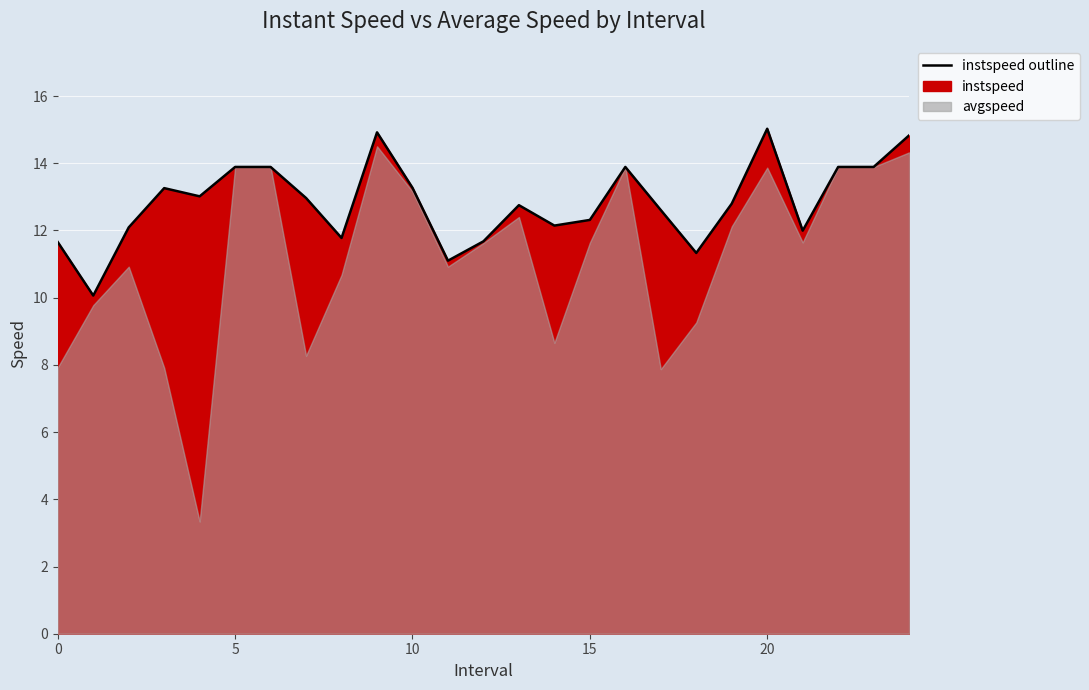

True or false: the data shows 20.8 at 14.

False